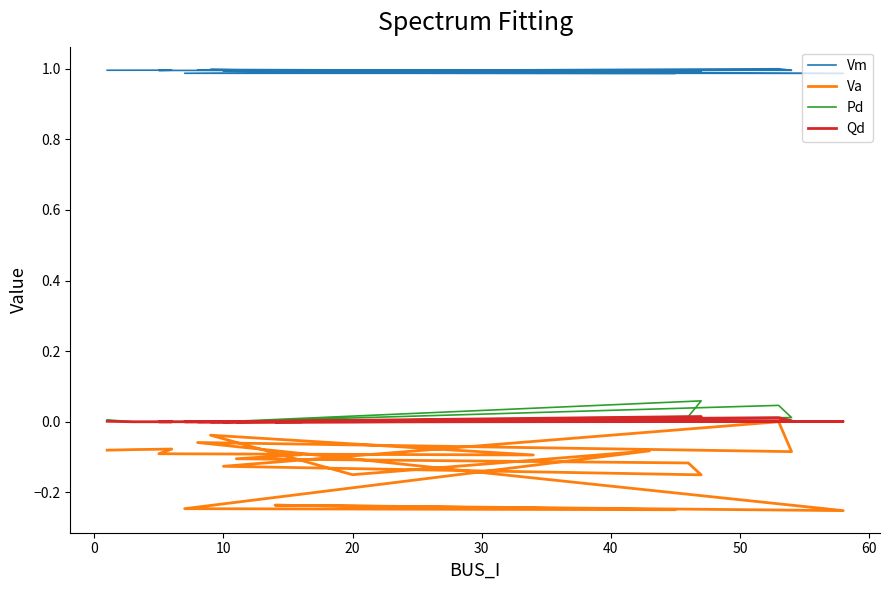

Is this an area chart (filled region under the line)?

No